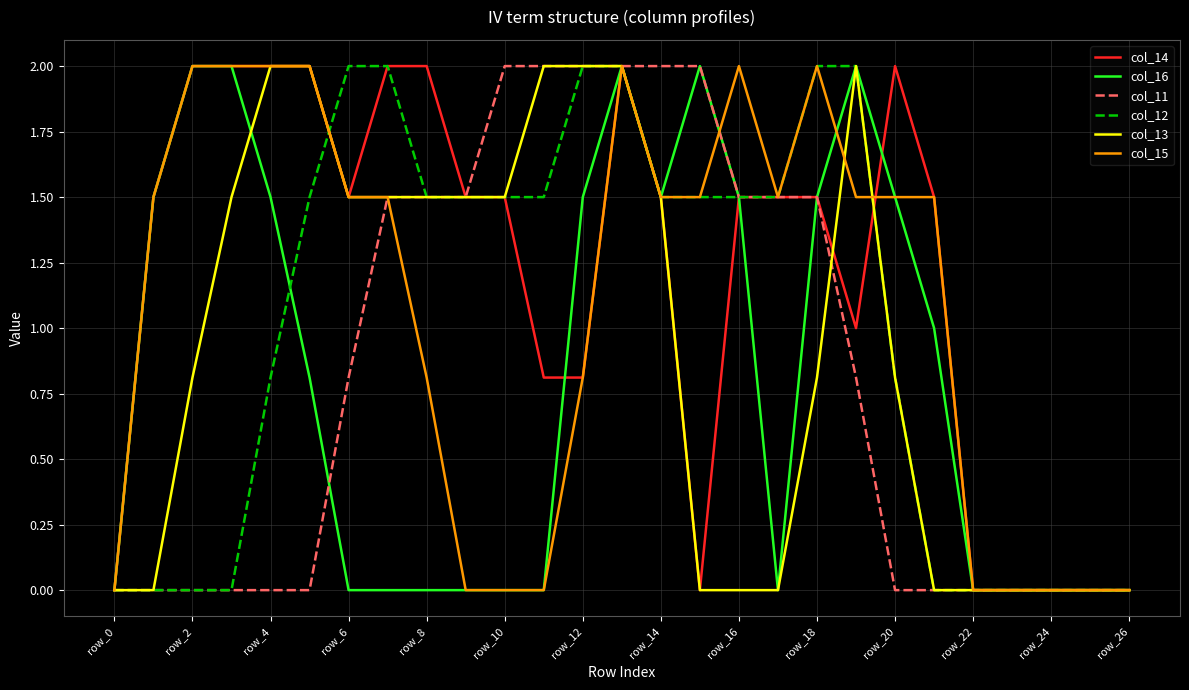

Which series has the largest total across all categories?

col_14